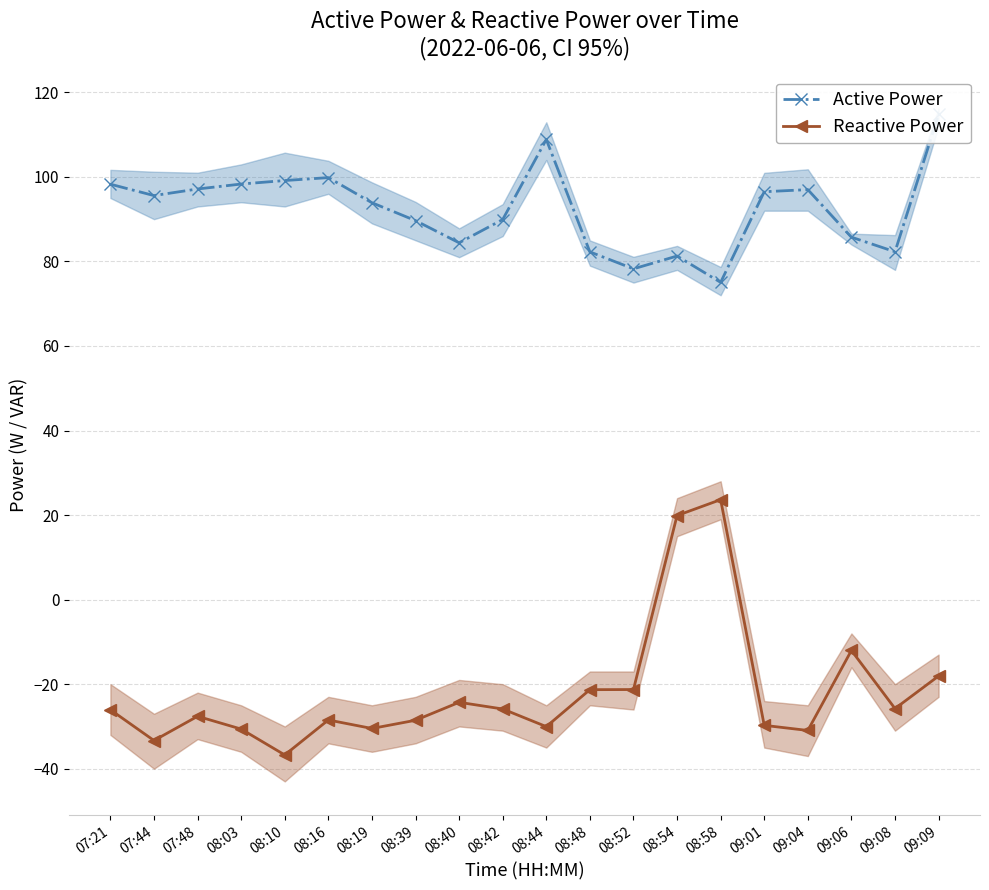

What is the total value across all series at 09:08?

56.5